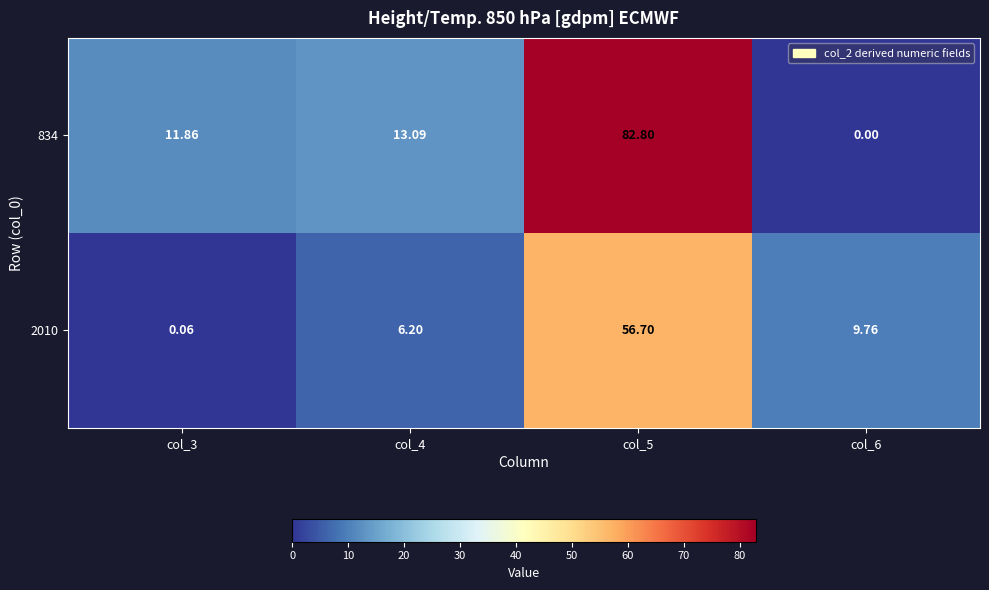

Which series has the largest total across all categories?

834